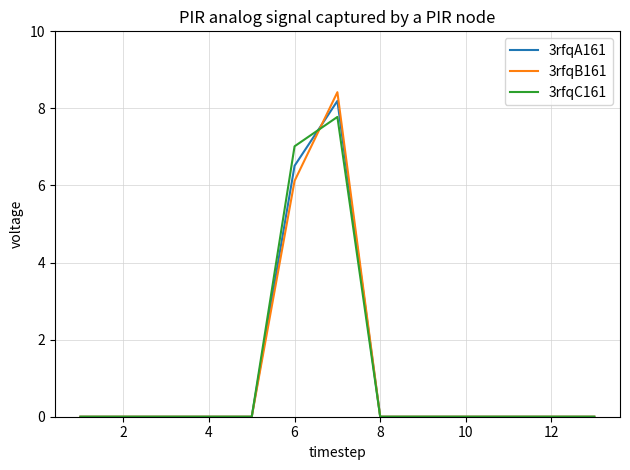

Rank the series by their maximum value, from lowest to highest.

3rfqC161, 3rfqA161, 3rfqB161